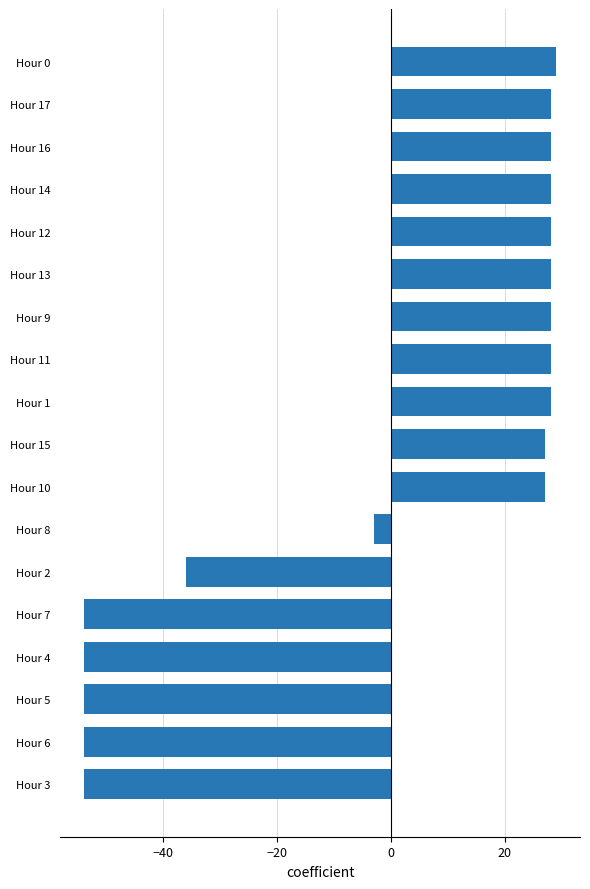

Reading top to bottom, transcribe all the data shown in this chart.

29.1	28.1	28.1	28.1	28.1	28.1	28.1	28.1	28.1	27.1	27.1	-2.9	-35.9	-53.9	-53.9	-53.9	-53.9	-53.9